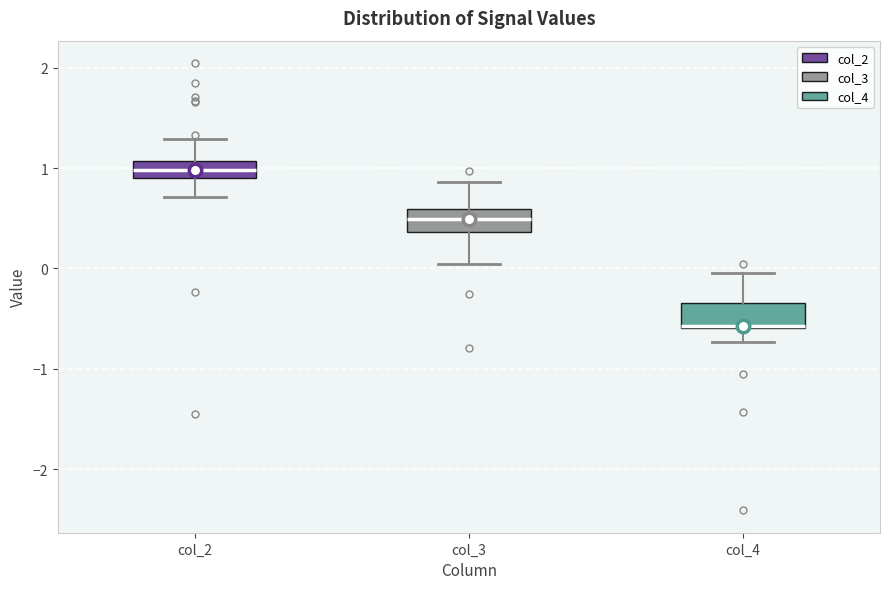

Which box's median line is the highest?

col_2